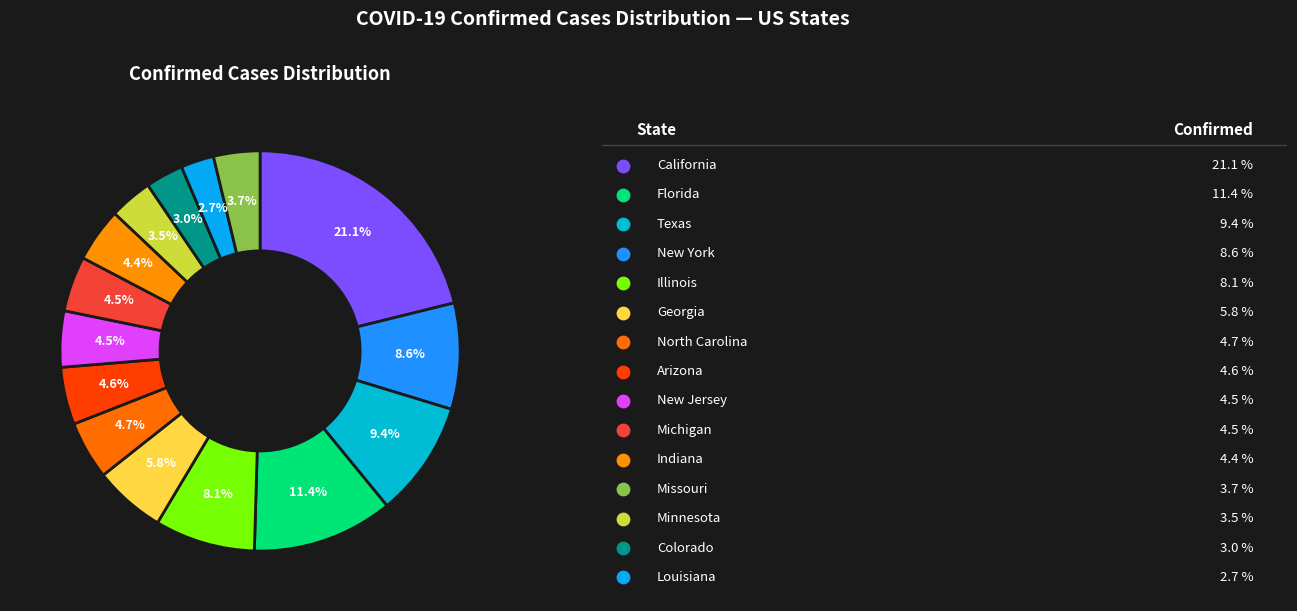

Which slice is the largest?

California